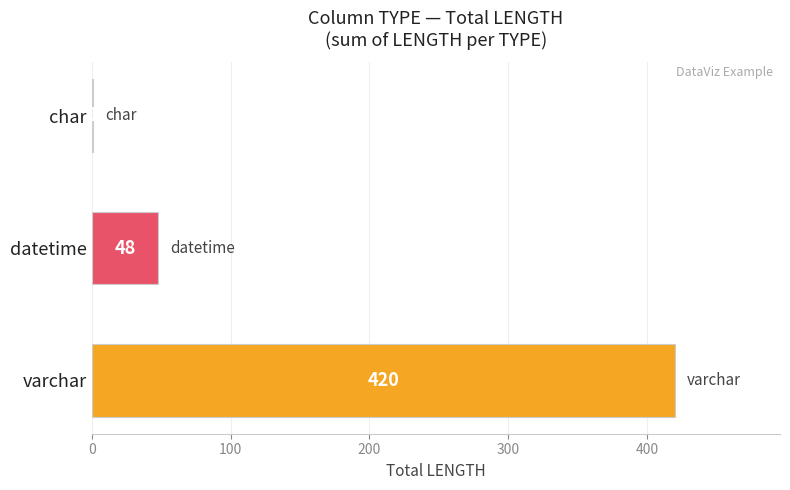

The value at datetime is 48. True or false?

True